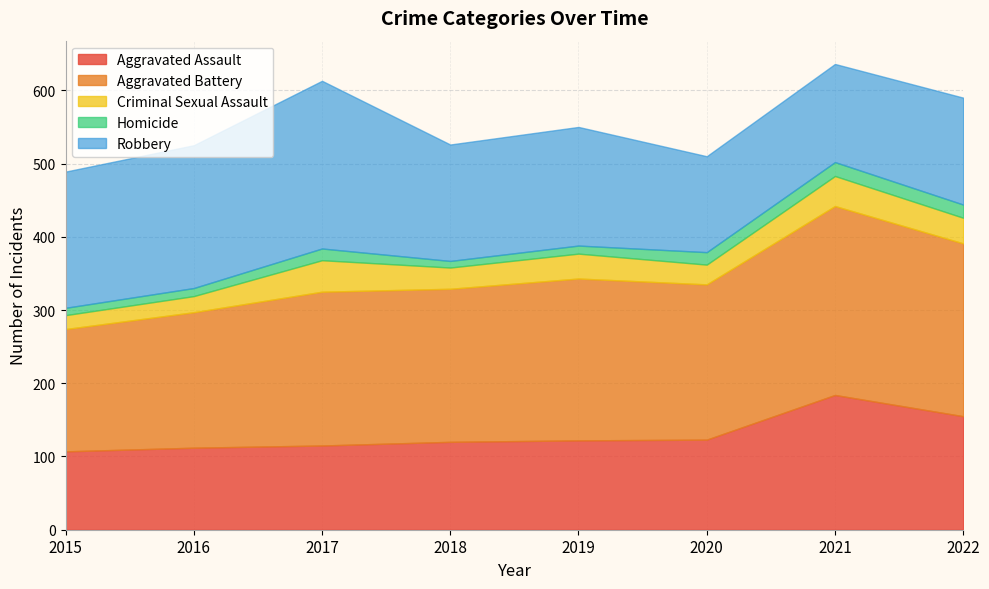

Where is the first local maximum for Aggravated Battery?

2017